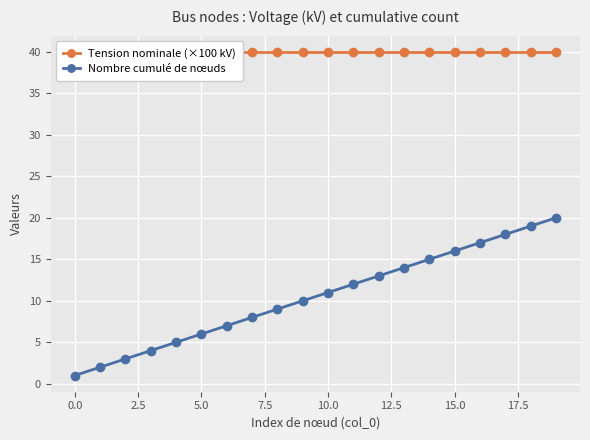

What is the highest value of the Nombre cumulé de nœuds series?

20